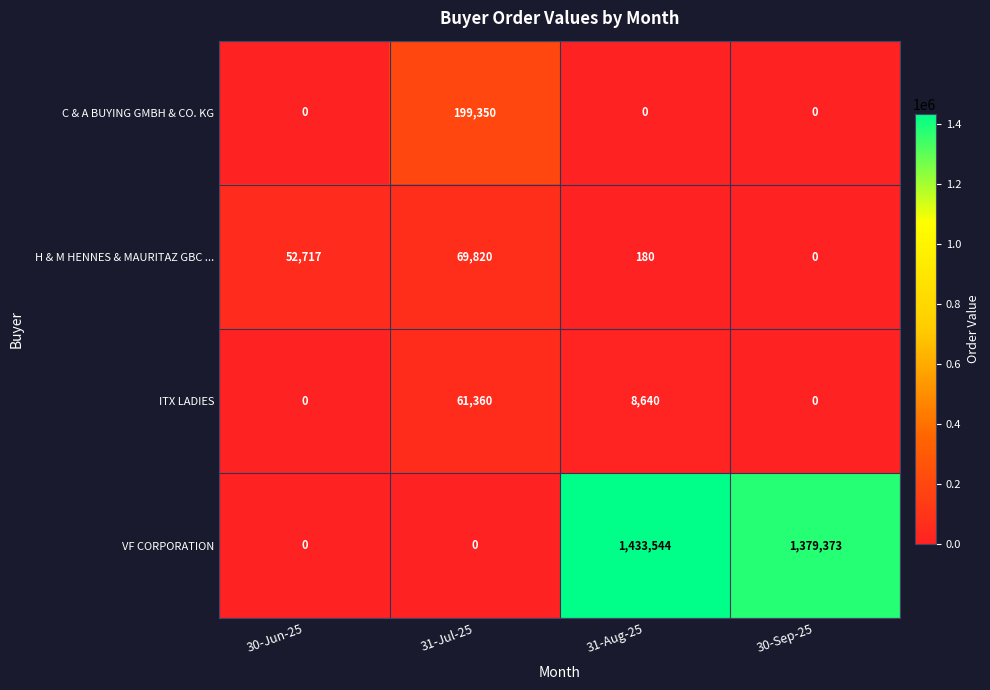

What is the total value across all series at 30-Sep-25?

1379373